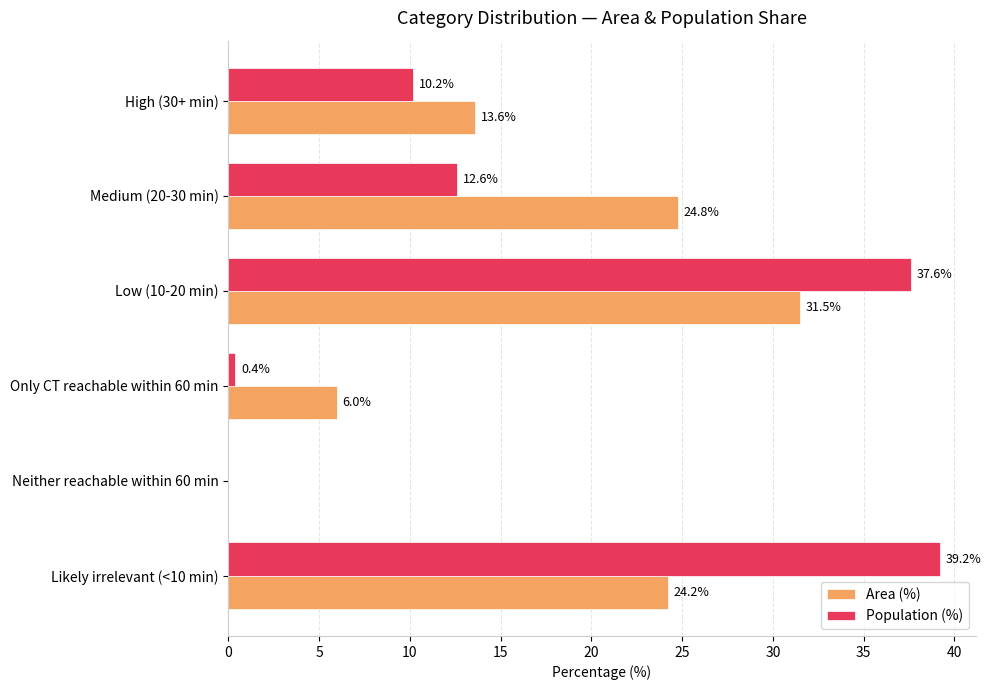

What is the sum of all Population (%) values?

100.0